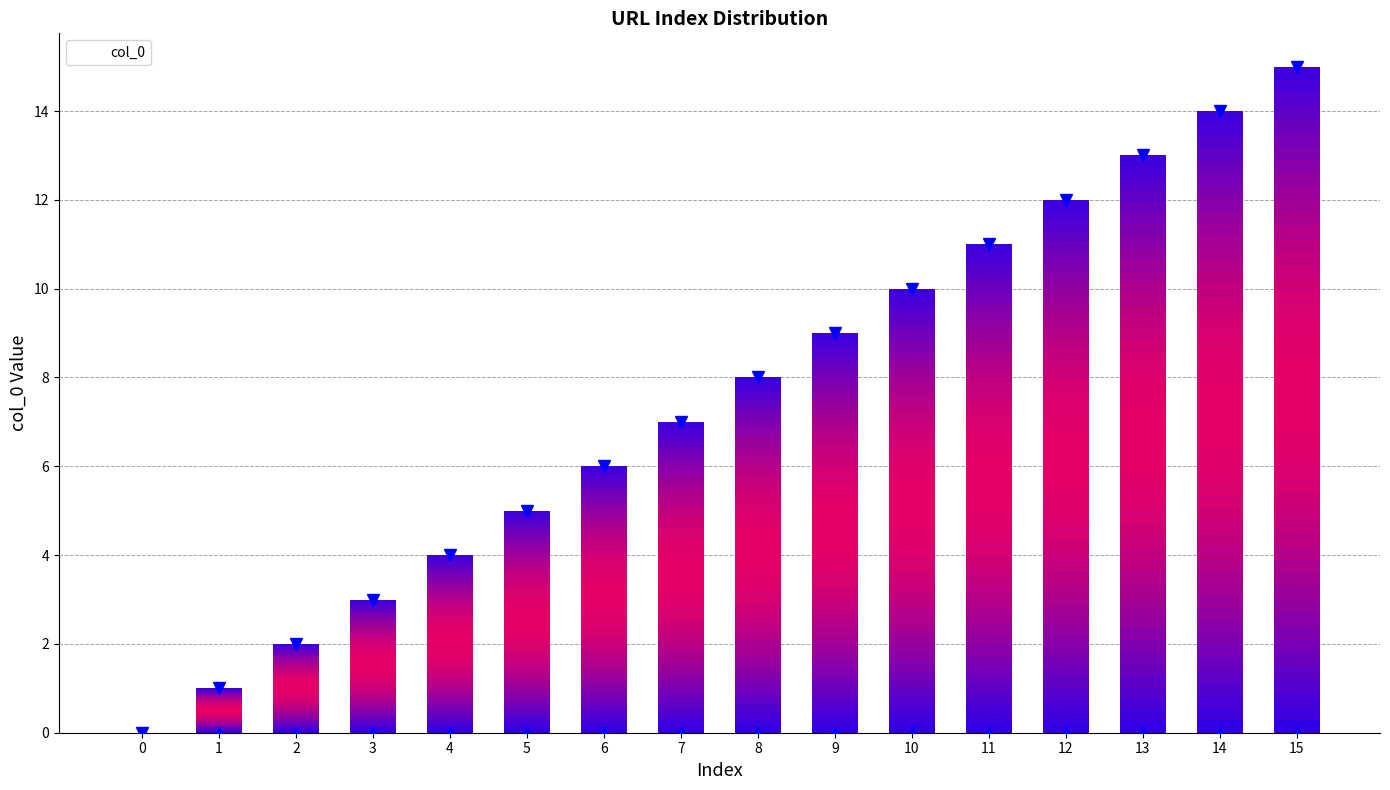

What is the sum of the values at 6 and 13?

19